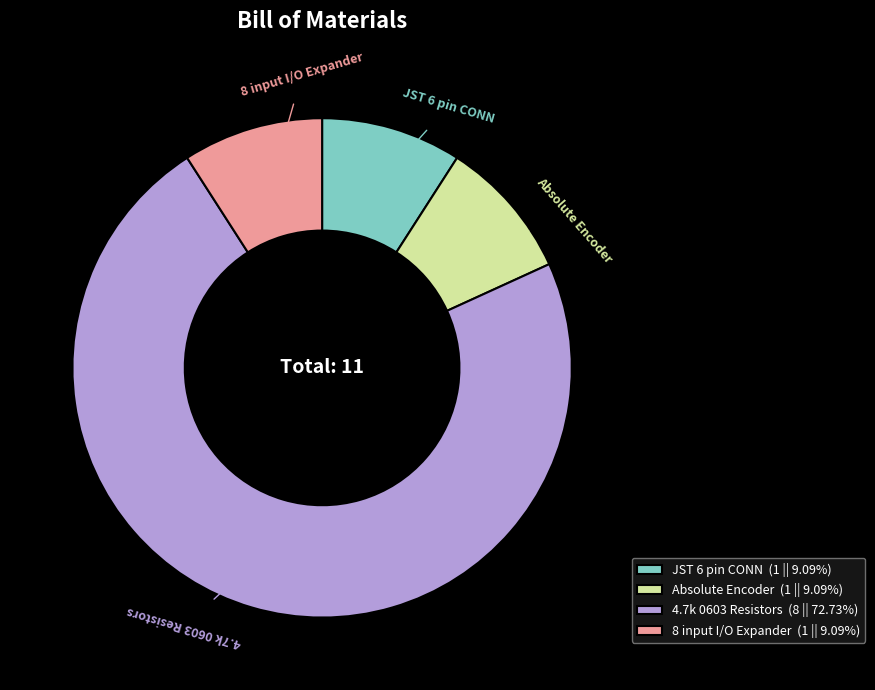

Which has a higher value, Absolute Encoder or 4.7k 0603 Resistors?

4.7k 0603 Resistors